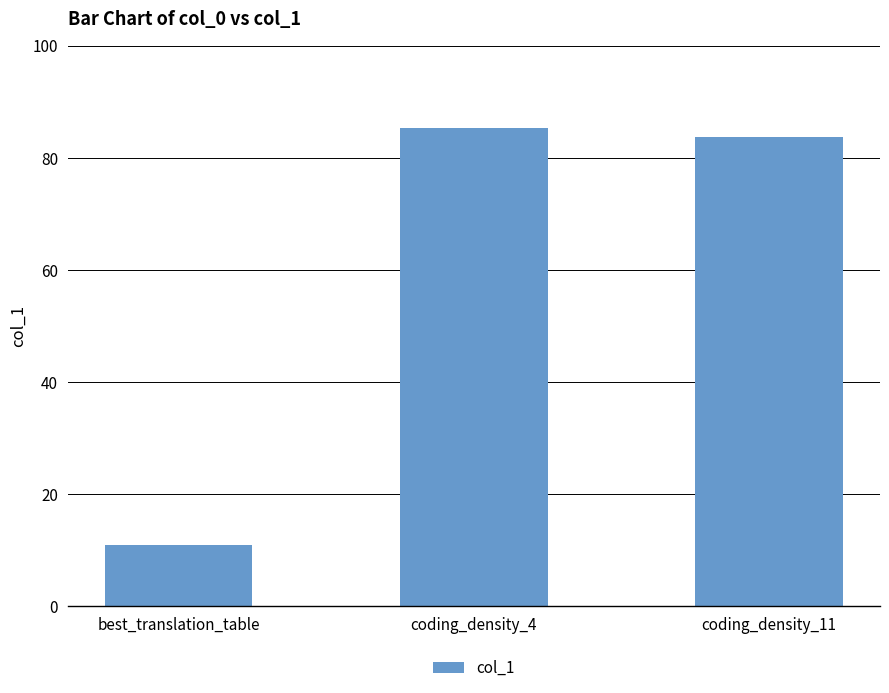

List the labels in order of value, largest first.

coding_density_4, coding_density_11, best_translation_table